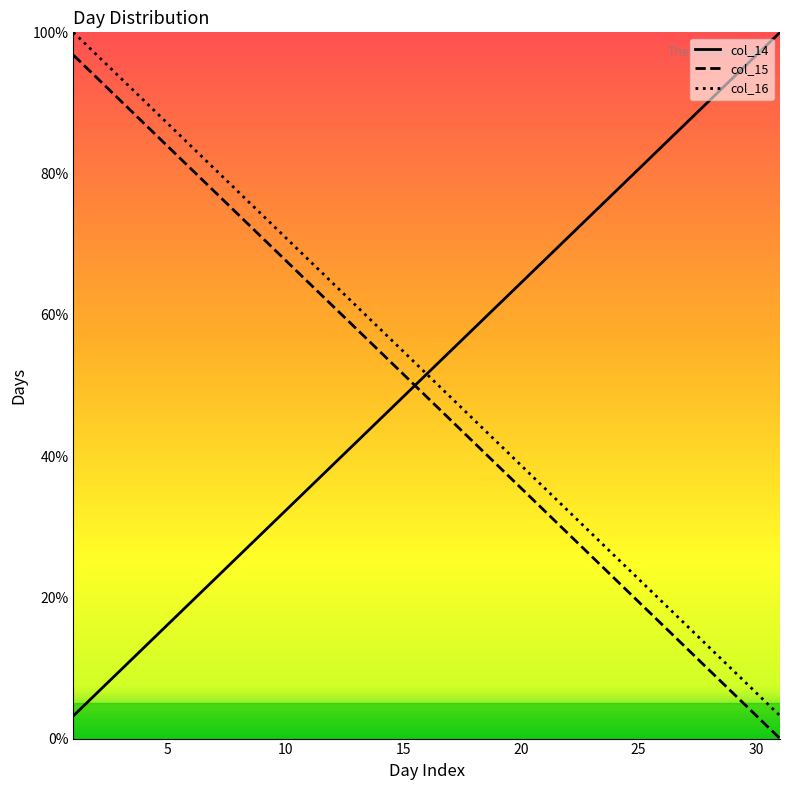

What are all the series names shown in the legend?

col_14, col_15, col_16